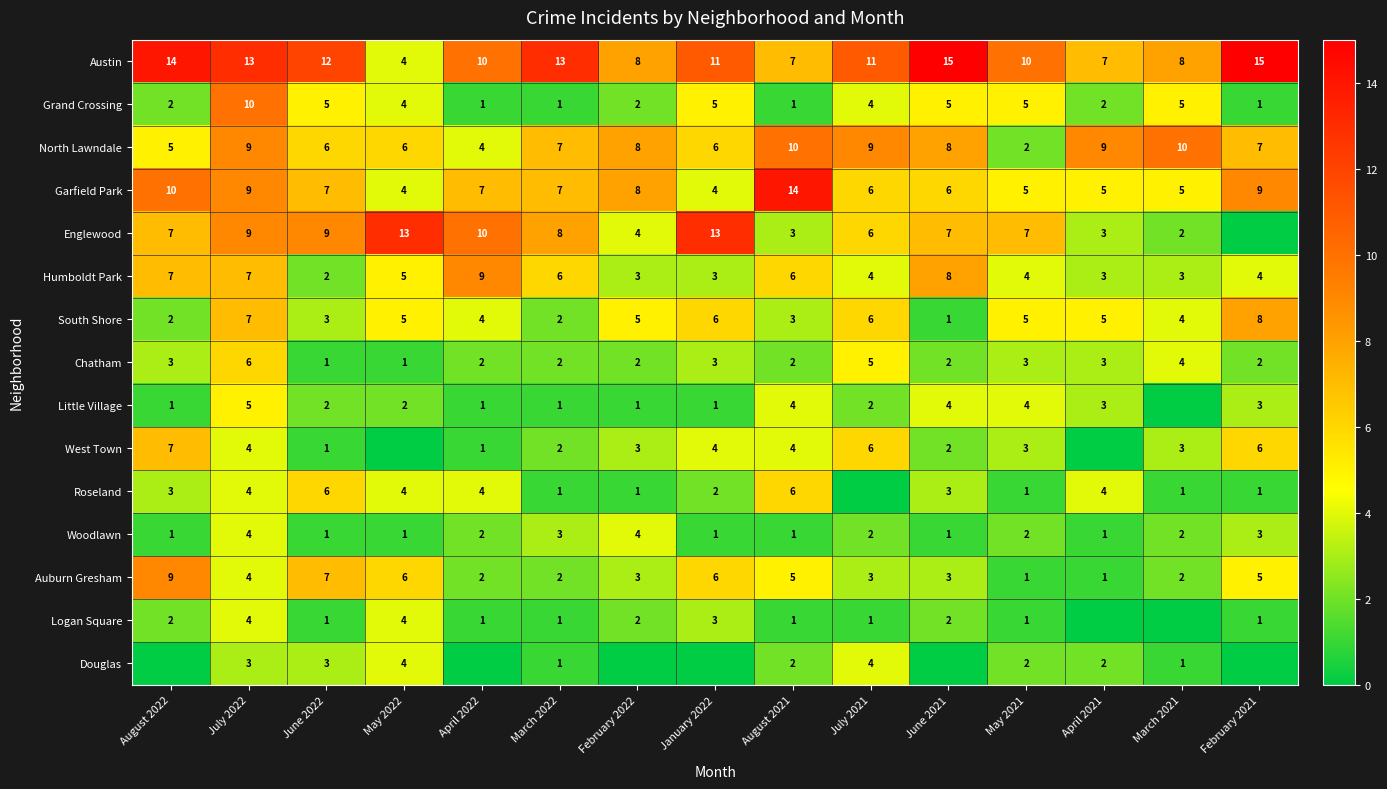

Where does the Austin series first go above 11?

August 2022